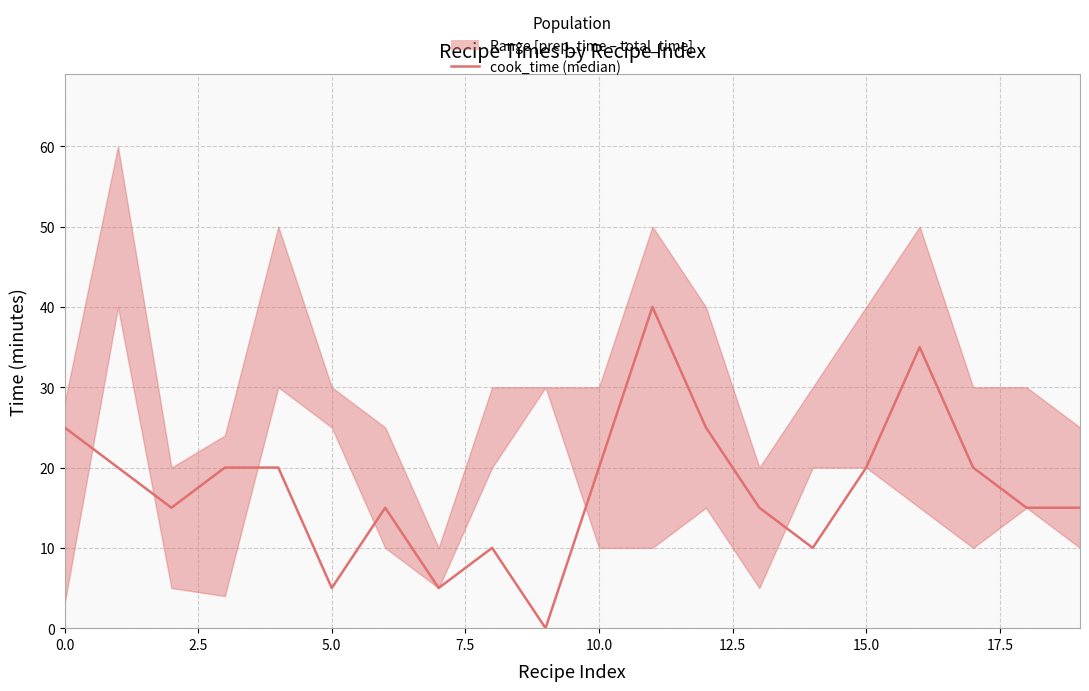

The chart shows a value of 20 at 10. True or false?

True